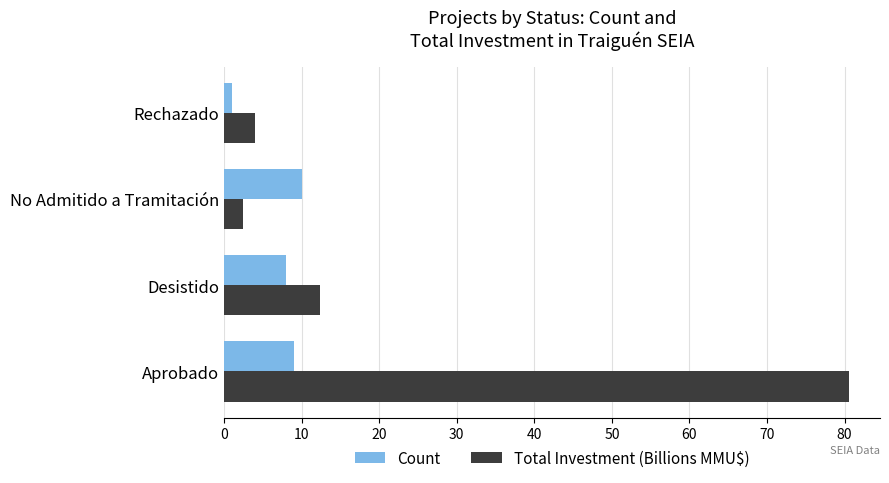

Rank the series by their average value, from lowest to highest.

Count, Total Investment (Billions MMU$)